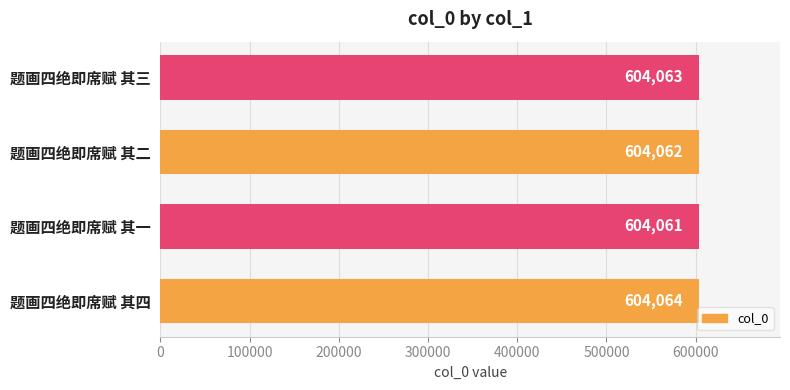

True or false: the data shows 403760 at 题画四绝即席赋 其一.

False